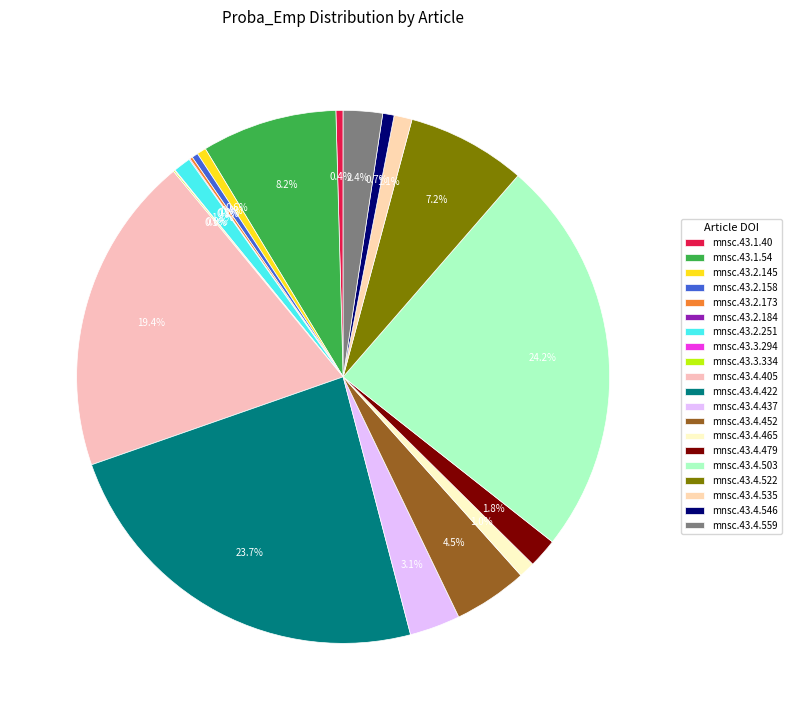

To the nearest percent, what is the combined percentage of mnsc.43.3.294 and mnsc.43.4.437?

3%